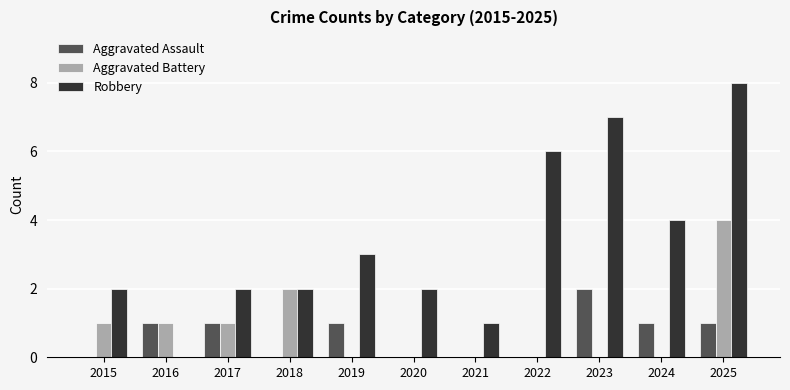

What is the highest value of the Aggravated Battery series?

4